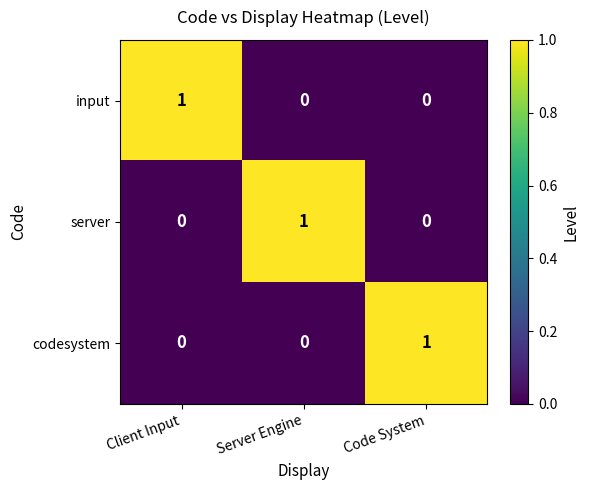

Reading left to right, extract all data points from this chart.

input: Client Input=1	Server Engine=0	Code System=0
server: Client Input=0	Server Engine=1	Code System=0
codesystem: Client Input=0	Server Engine=0	Code System=1